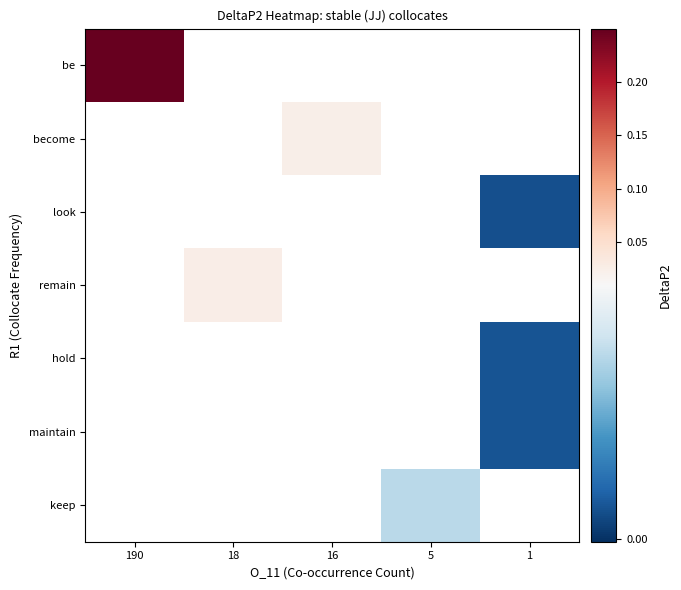

Is the value of maintain at 190 greater than the value of keep at 5?

No